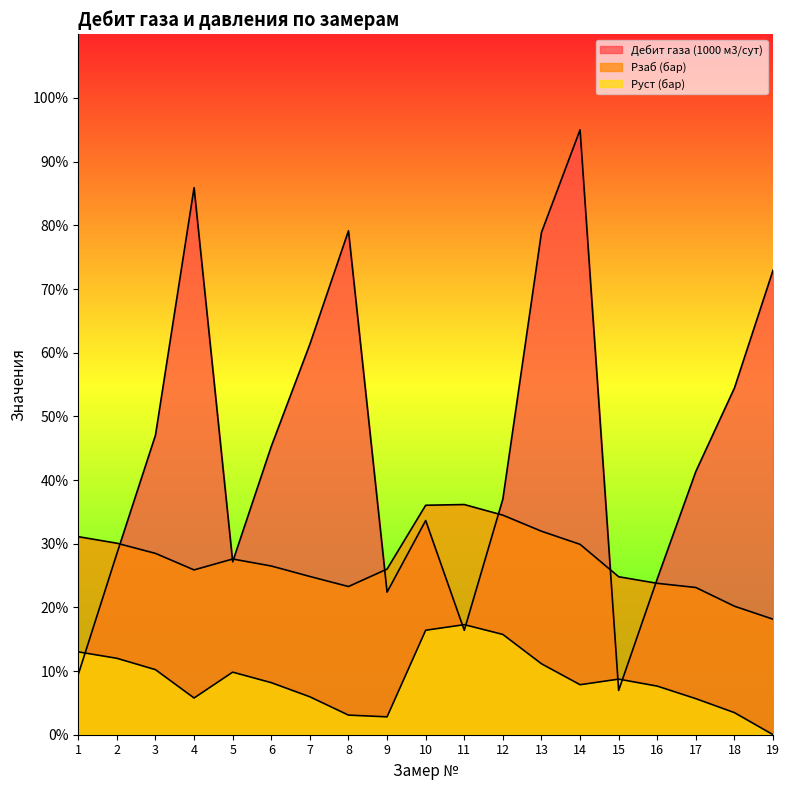

At which category is the sum across all series the highest?

14